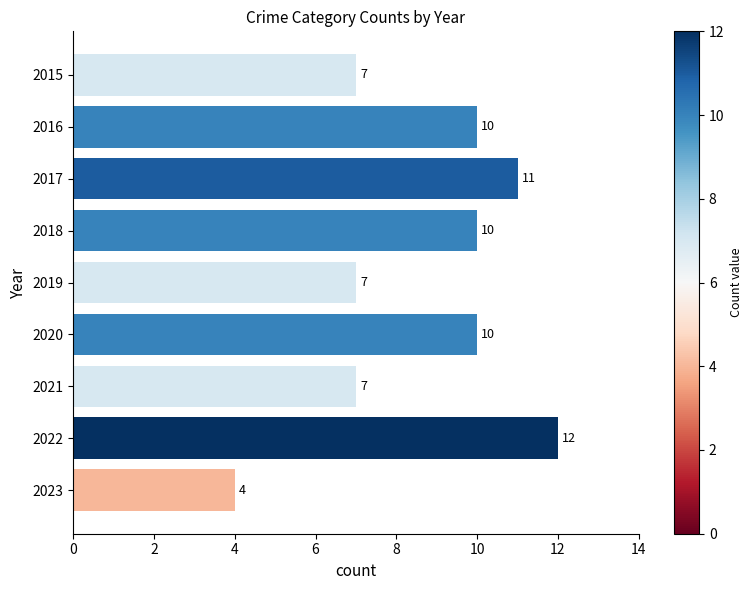

What is the ratio of the value at 2021 to the value at 2020?

0.7